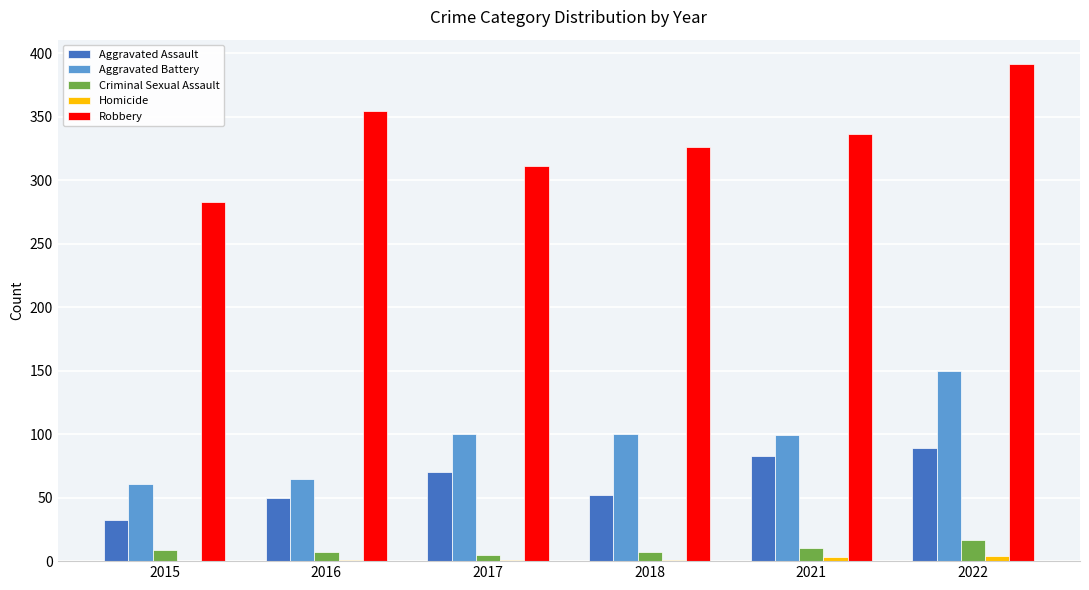

What is the spread (max minus min) of values at 2022?

387